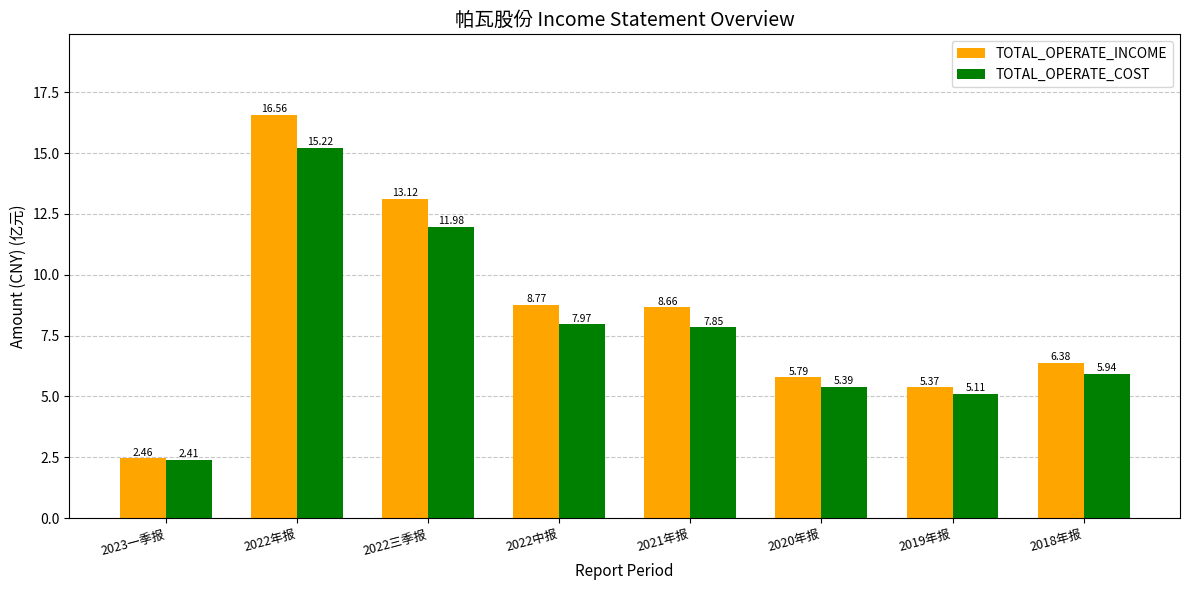

What is the difference between the highest and lowest values at 2022年报?

1.3